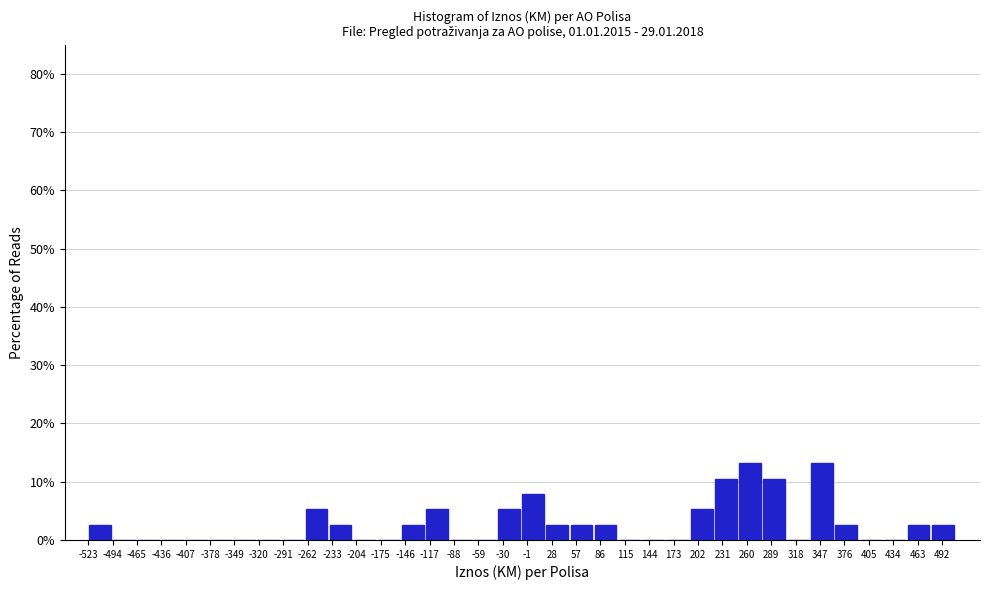

Reading left to right, list every bar in this chart as the range it spans on the x-axis followed by its height. Neither the bar edges nor the heights are printed on the chart, so give them approximately, as read against the axes.

-520 to -495: 3
-495 to -465: 0
-465 to -435: 0
-435 to -410: 0
-410 to -380: 0
-380 to -350: 0
-350 to -320: 0
-320 to -295: 0
-295 to -265: 0
-265 to -235: 5
-235 to -205: 3
-205 to -180: 0
-180 to -150: 0
-150 to -120: 3
-120 to -95: 5
-95 to -65: 0
-65 to -35: 0
-35 to -5: 5
-5 to 20: 8
20 to 50: 3
50 to 80: 3
80 to 110: 3
110 to 135: 0
135 to 165: 0
165 to 195: 0
195 to 220: 5
220 to 250: 11
250 to 280: 13
280 to 310: 11
310 to 335: 0
335 to 365: 13
365 to 395: 3
395 to 425: 0
425 to 450: 0
450 to 480: 3
480 to 510: 3